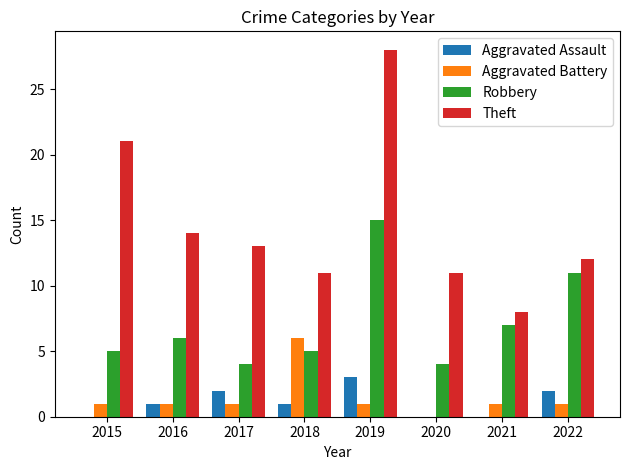

At which category is the sum across all series the highest?

2019